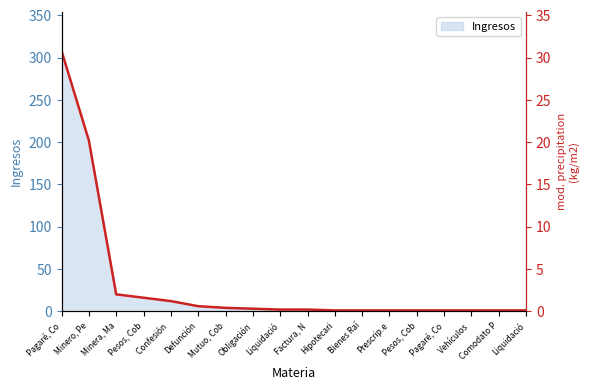

True or false: the data shows 1 at Hipotecari.

True